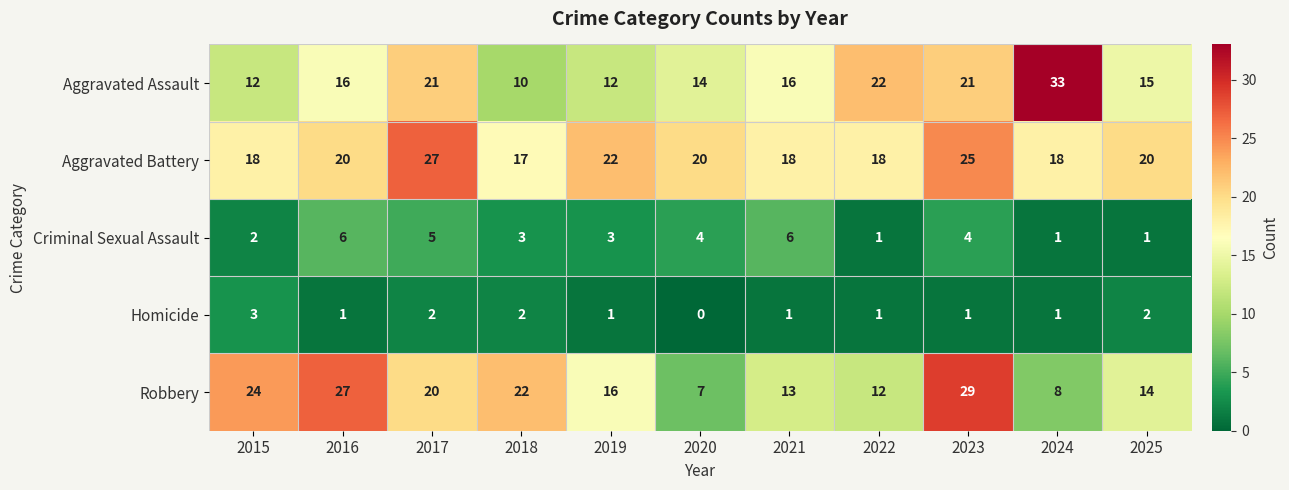

At which category does the chart reach its peak across all series?

2024